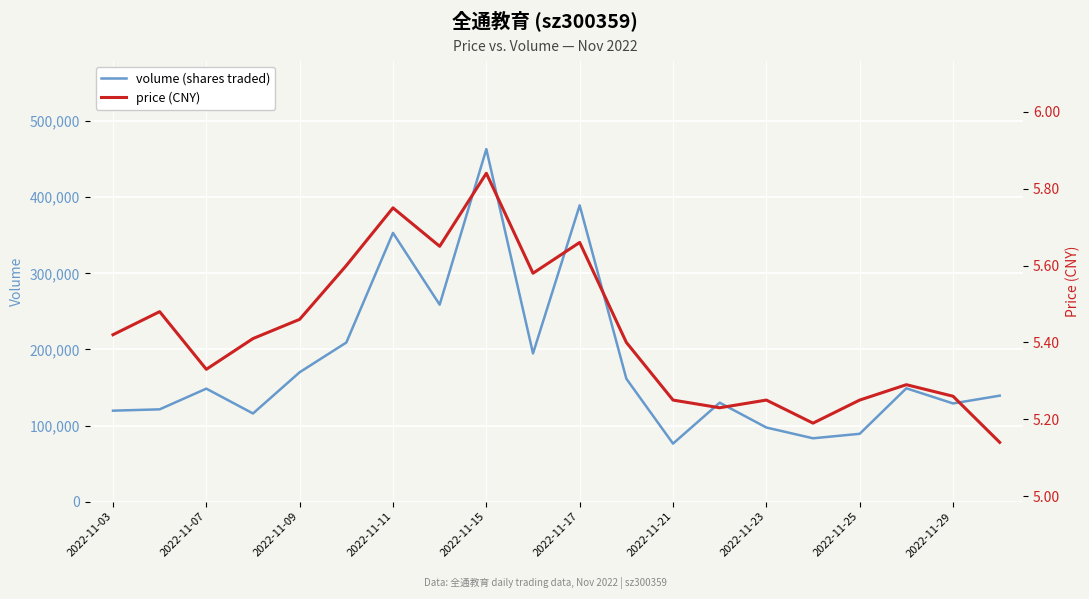

Which category has the highest value in the volume (shares traded) series?

2022-11-15